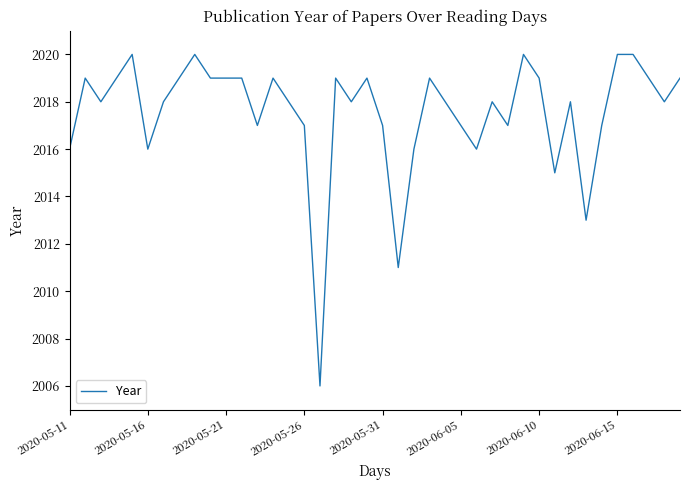

How many lines are shown in the chart?

1